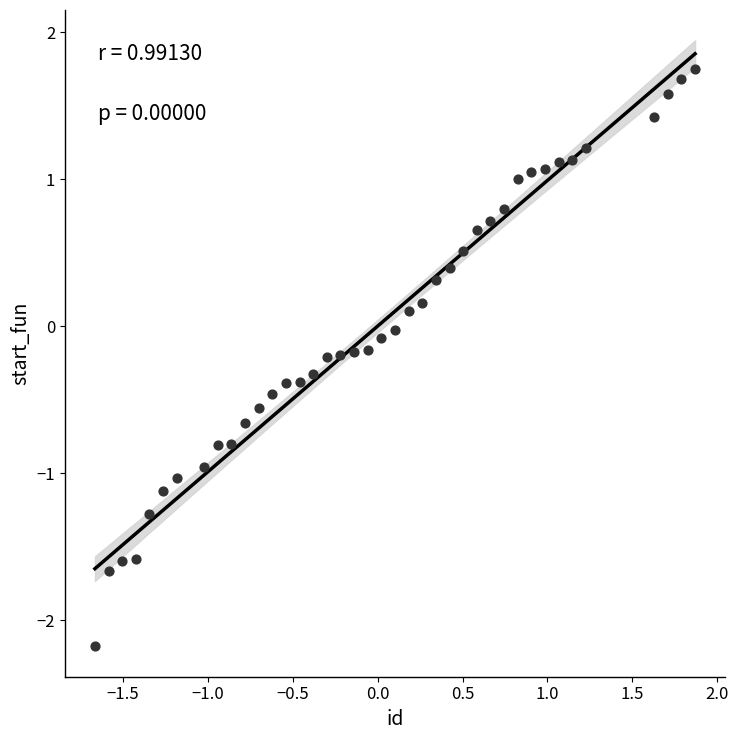

What is the range of Y values (max minus min)?

3.9